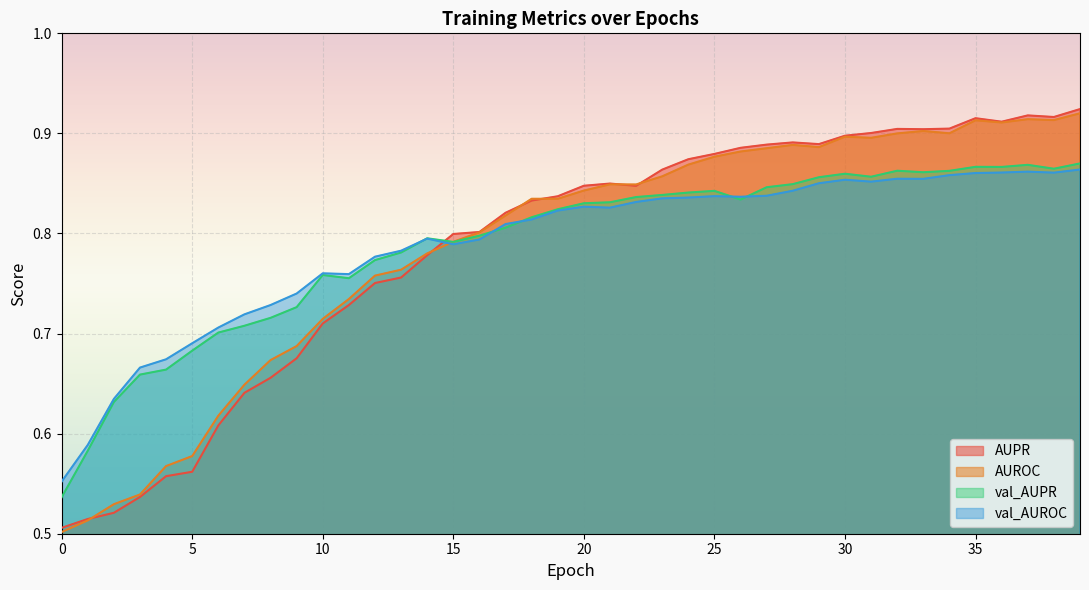

The val_AUPR series shows 0.8 at 10. True or false?

True